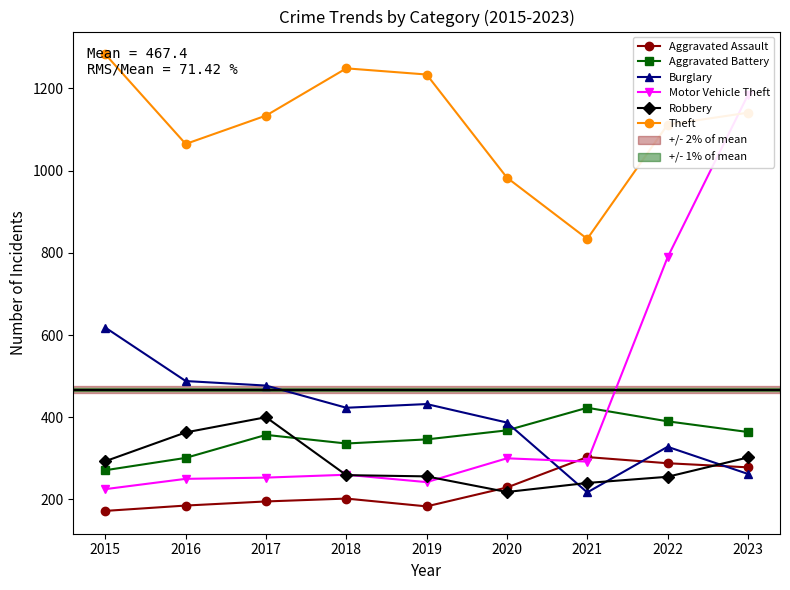

Reading left to right, extract all data points from this chart.

Aggravated Assault: 172	185	195	202	183	229	303	288	278
Aggravated Battery: 271	301	357	336	346	368	423	390	364
Burglary: 618	488	477	423	432	387	217	328	262
Motor Vehicle Theft: 225	250	253	260	242	300	292	789	1184
Robbery: 293	363	400	259	256	218	240	255	302
Theft: 1283	1065	1134	1249	1234	983	834	1112	1141